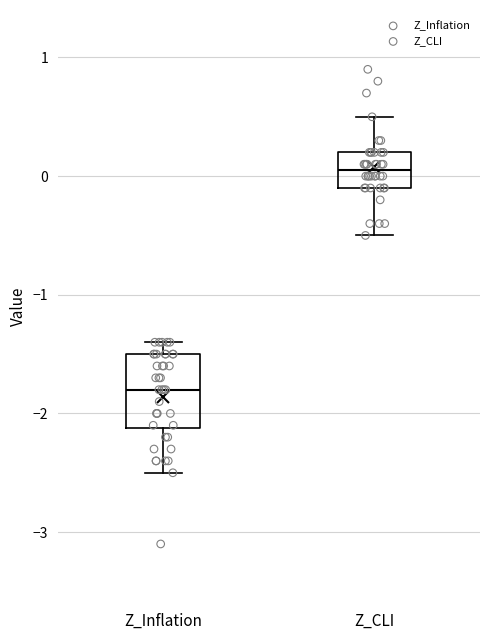

Which box's median line is the lowest?

Z_Inflation